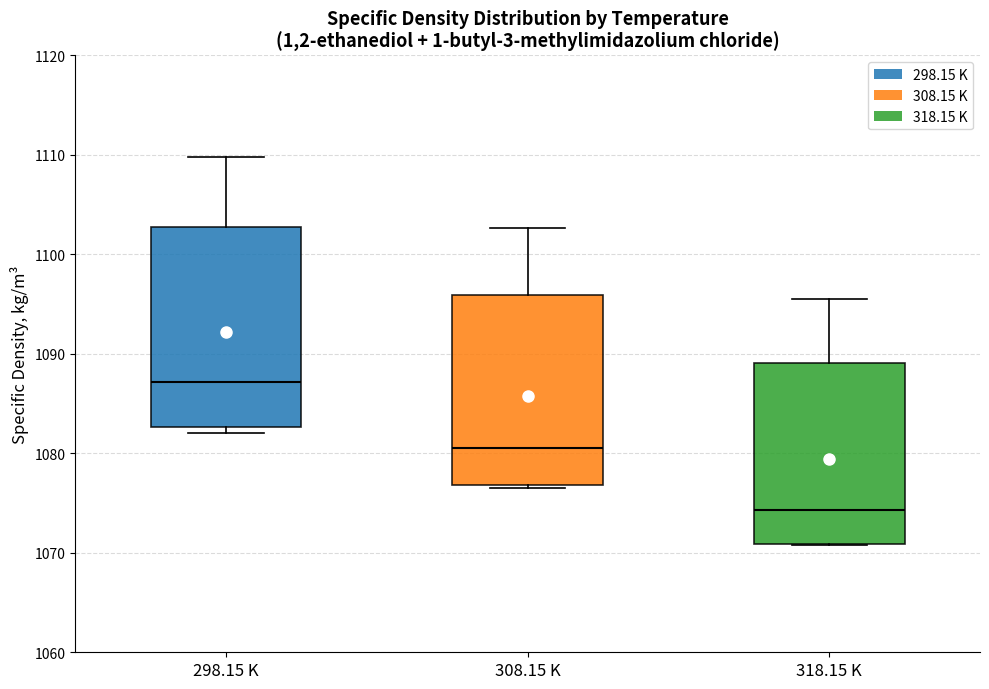

Where does the median line of the box for 298.15 K sit on the y-axis? The values are not printed on the chart, so give them approximately, as read against the axis.

1087